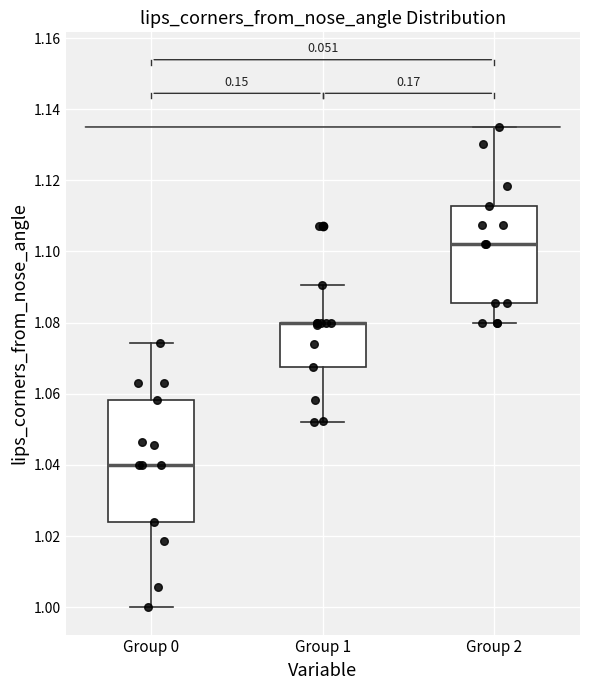

Reading left to right, transcribe this box plot: for each box, give where its median line is, the range the box spans, and where its two whiskers end, as read against the y-axis. The values are not printed on the chart, so give them approximately, as read against the axis.

Group 0: median 1.040, box 1.024 to 1.058, whiskers 1.000 to 1.074
Group 1: median 1.080 (drawn on the box's upper edge), box 1.068 to 1.080, whiskers 1.052 to 1.090
Group 2: median 1.102, box 1.086 to 1.112, whiskers 1.080 to 1.136